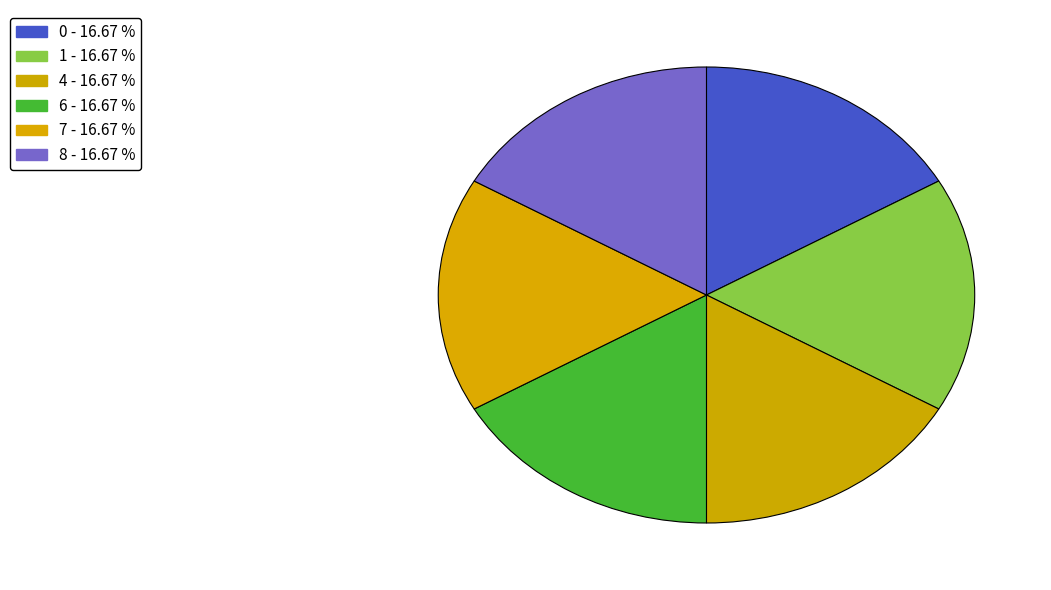

How many slices are in this pie chart?

6